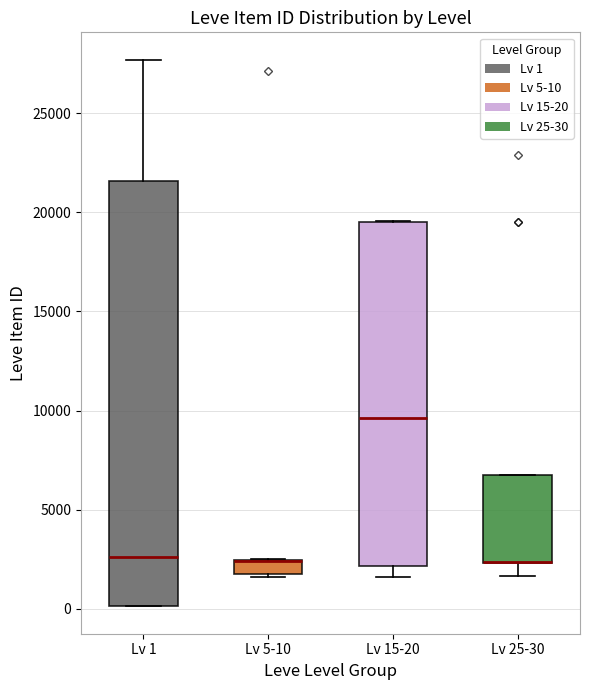

Which box is the tallest, from its lower edge to its upper edge?

Lv 1